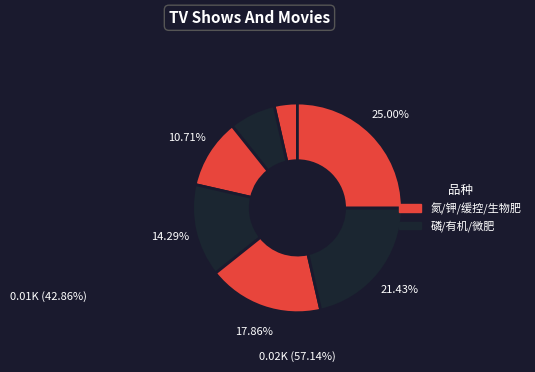

How many slices are in this pie chart?

7